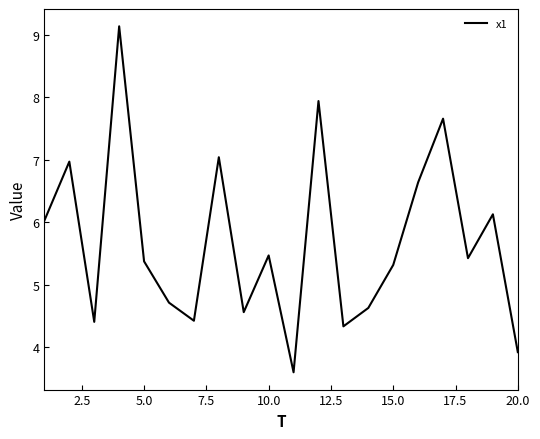

What is the maximum value shown in the chart?

9.1